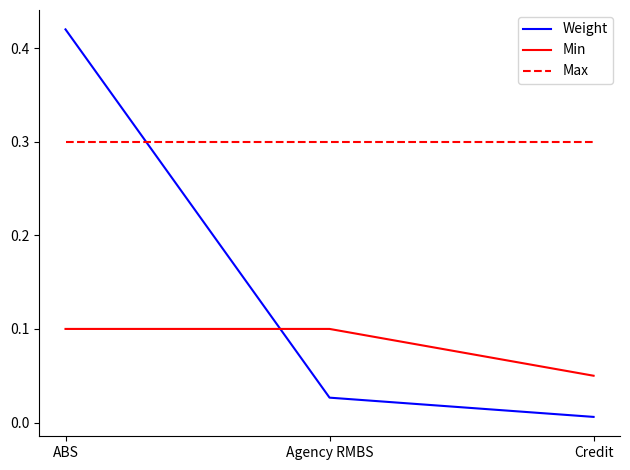

Does the chart display data point markers on the line(s)?

No